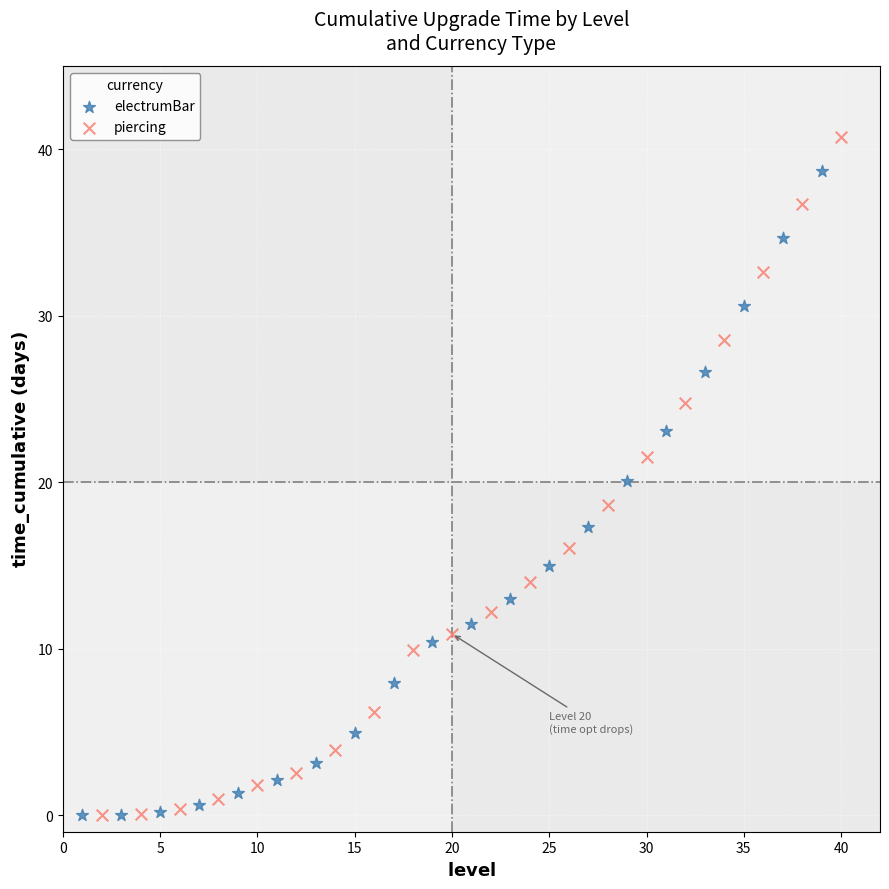

Which series has the widest spread of Y values?

piercing